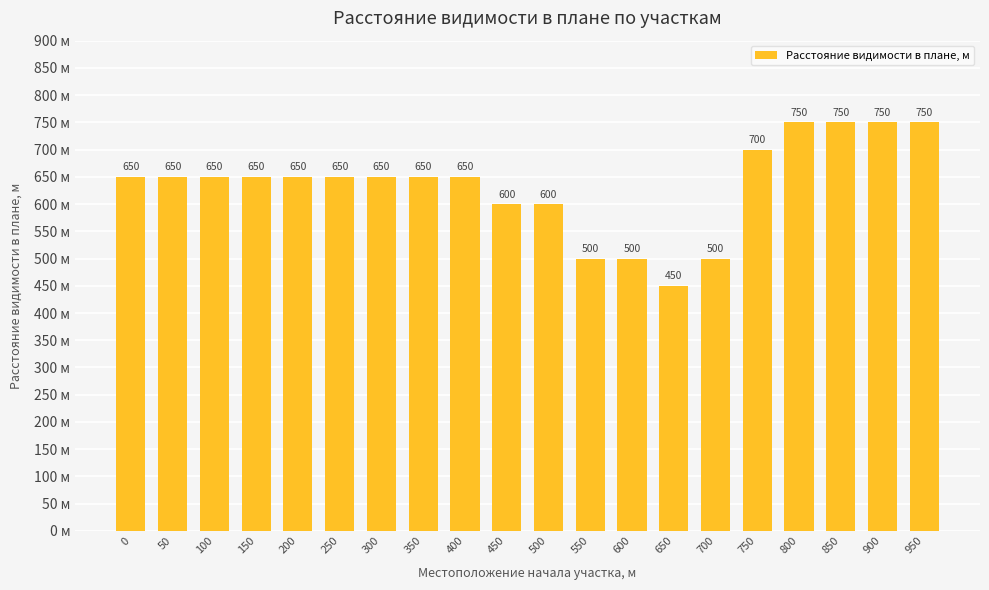

Does the chart contain any negative values?

No